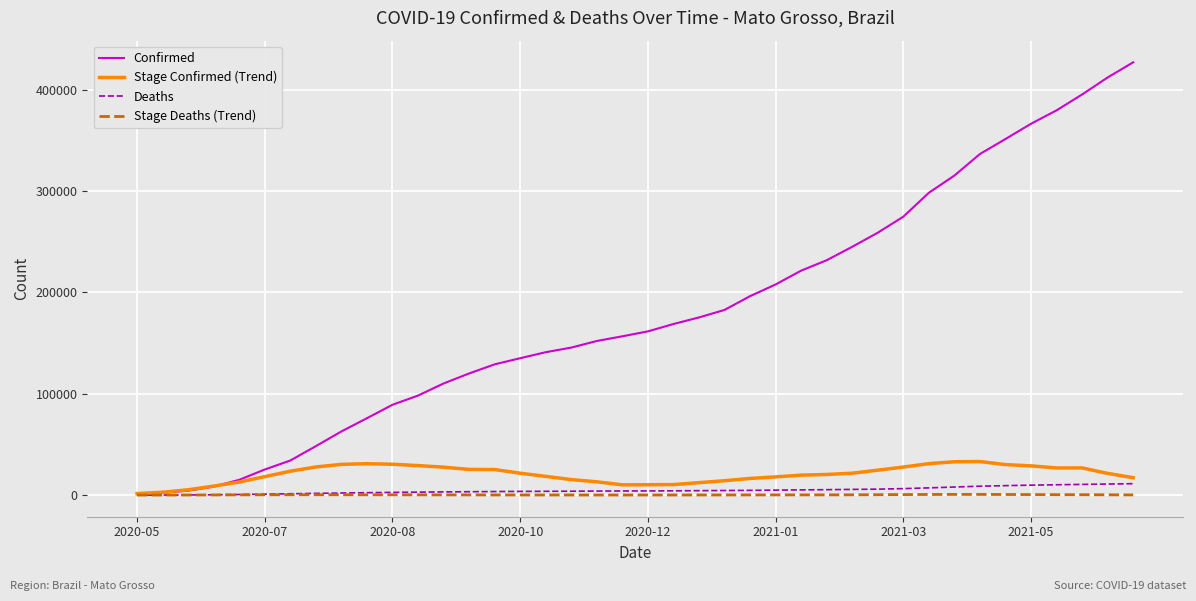

Which series has the largest range (max minus min)?

Confirmed